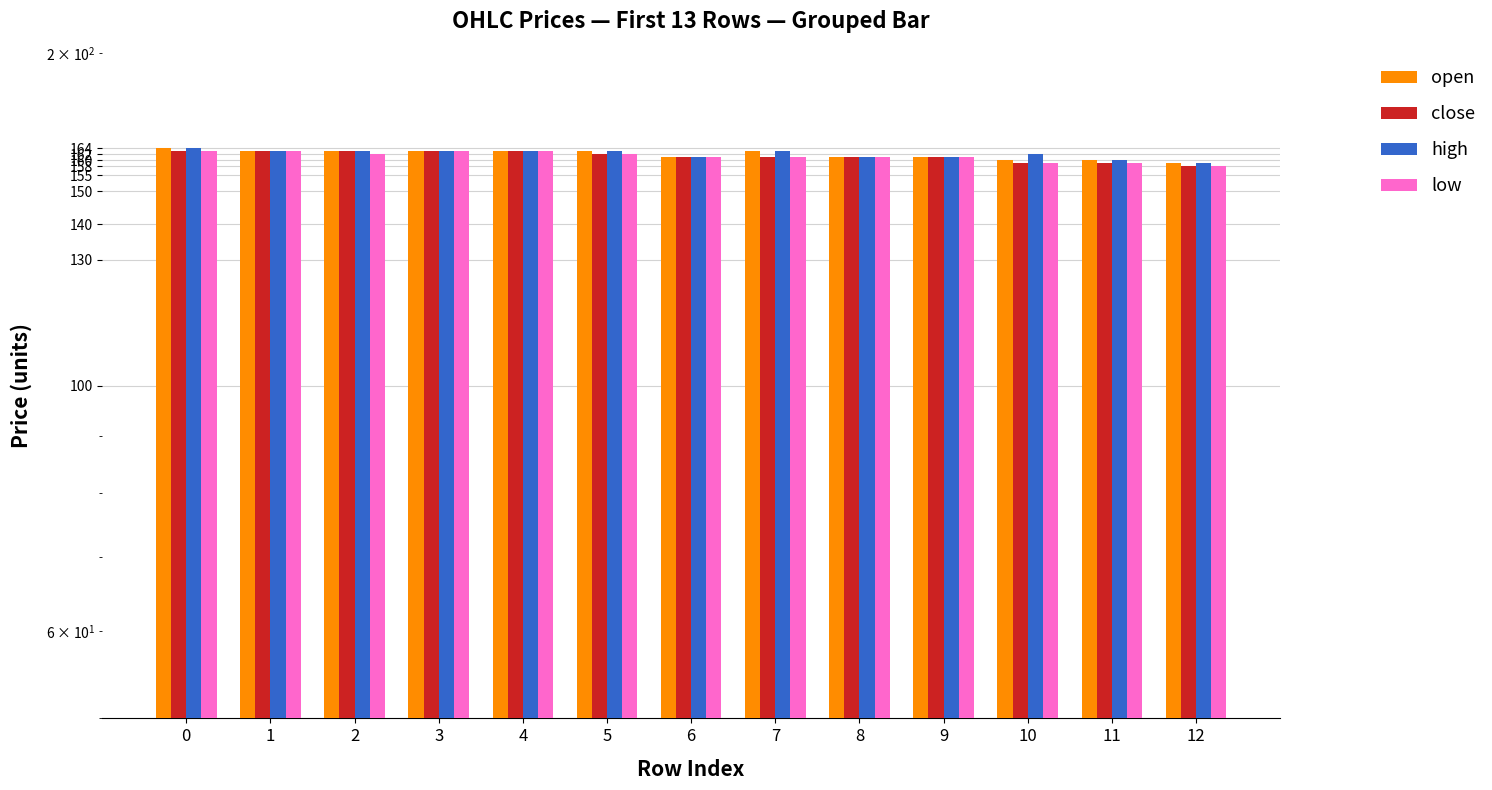

At which label is open closest to 161?

6